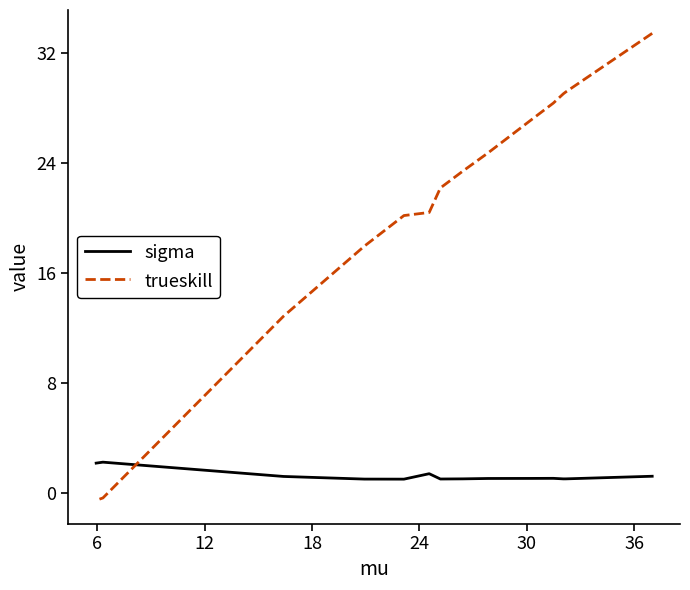

Rank the series by their maximum value, from highest to lowest.

trueskill, sigma